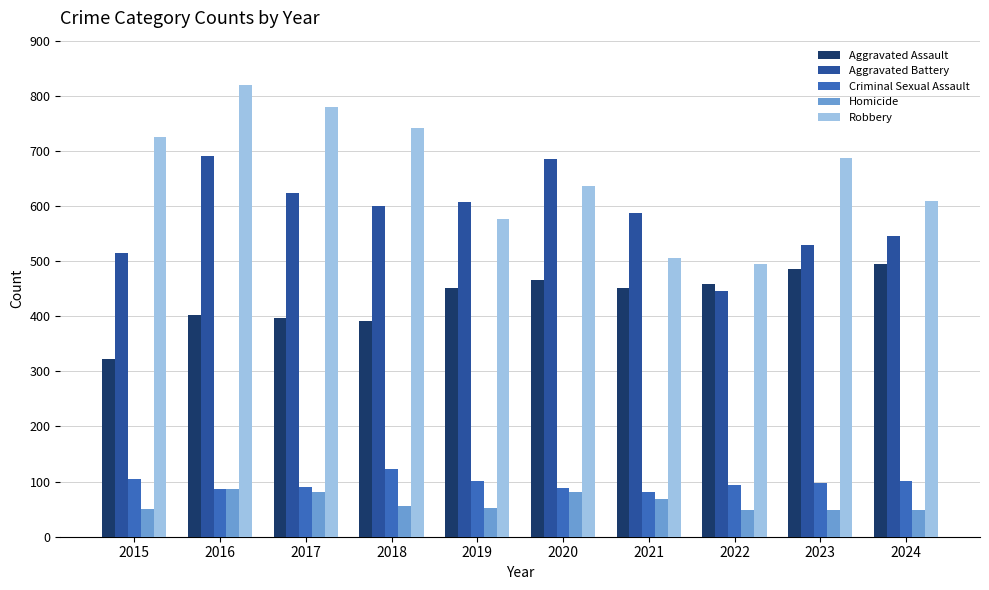

What is the greatest value displayed?

819